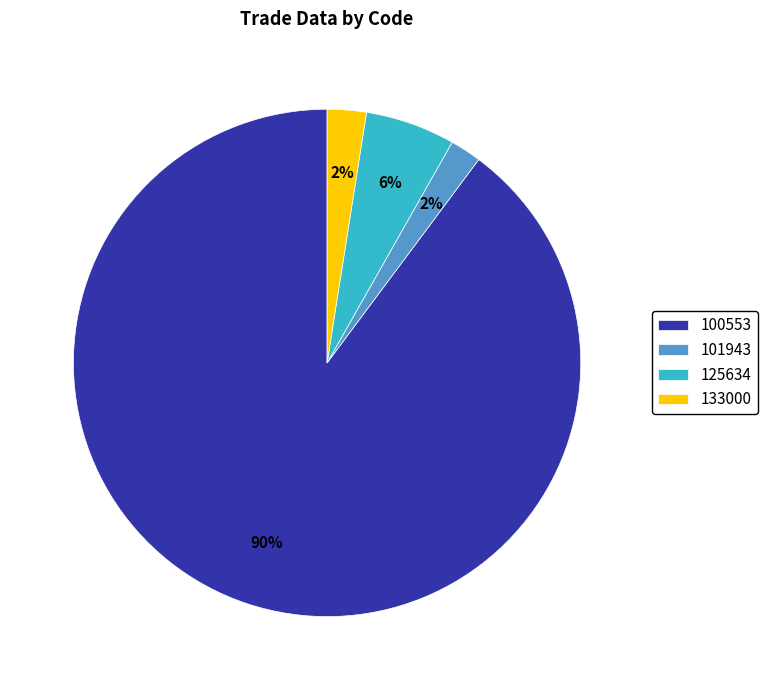

Count the number of slices in the pie.

4